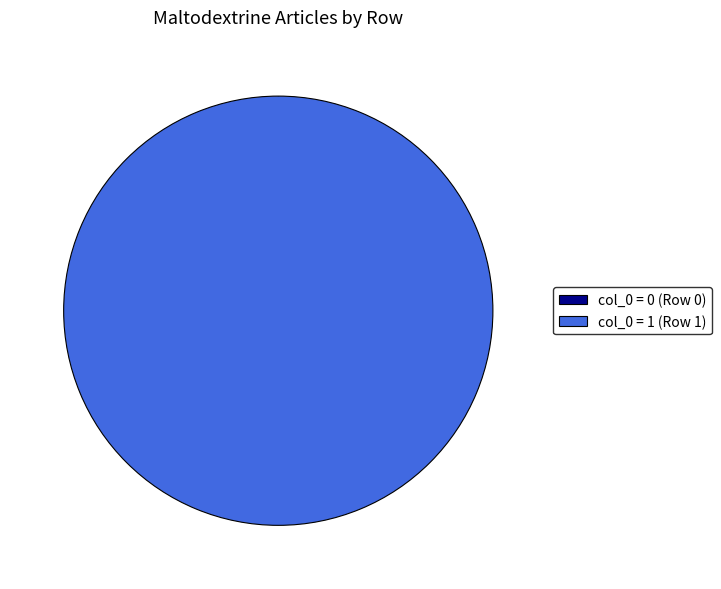

Does any single category account for the majority?

Yes